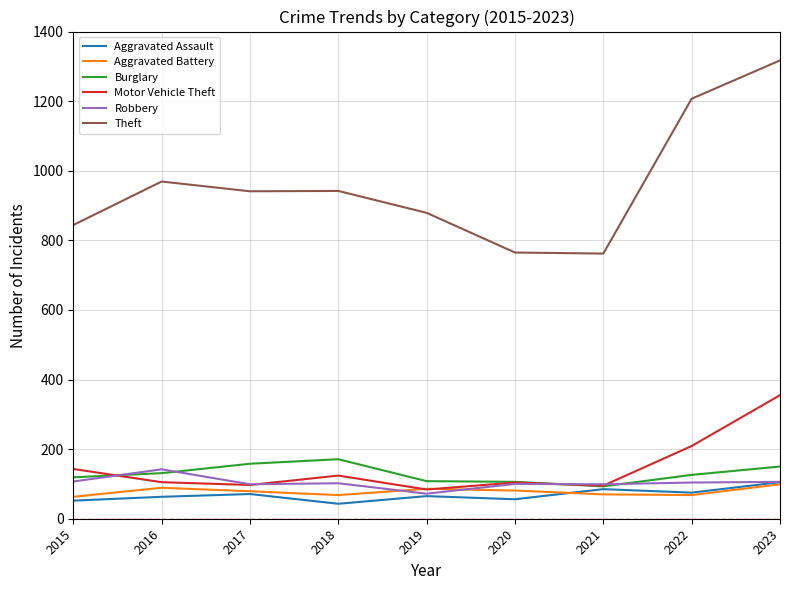

In Robbery, how many points are lower than both neighbors (excluding endpoints)?

3